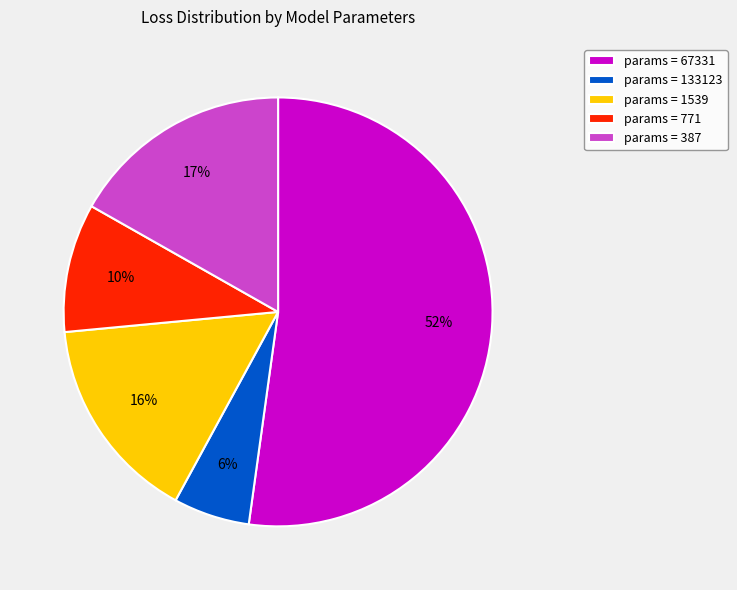

Is it true that params = 67331 is 42% of the pie?

False